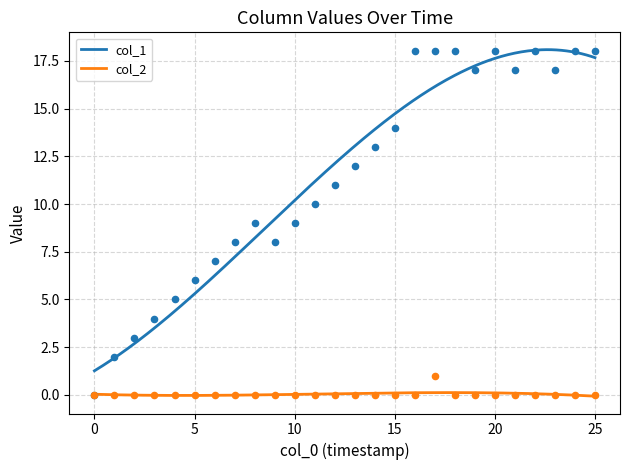

Which series has the largest total across all categories?

col_1